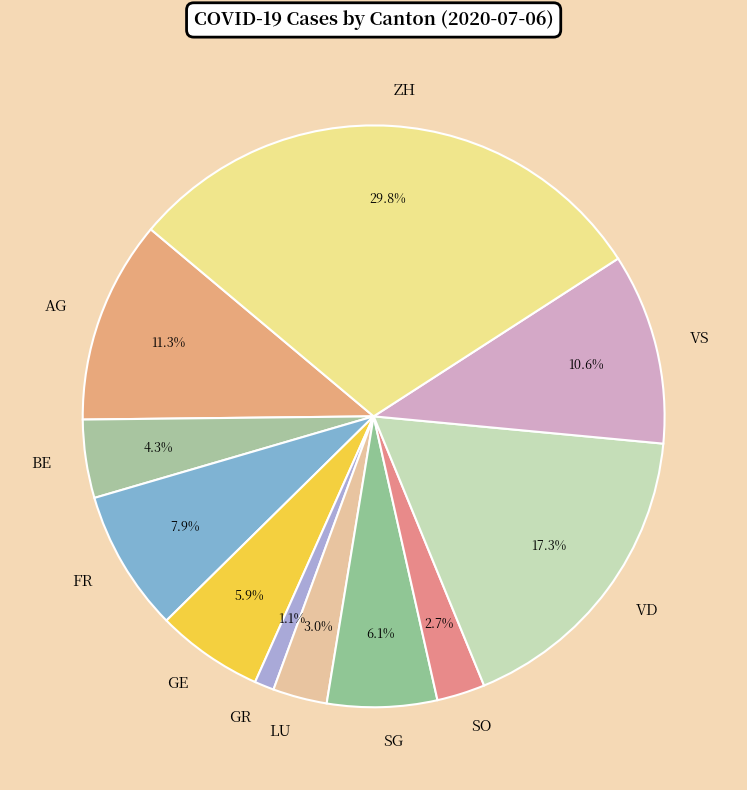

The FR slice represents 8% of the pie. True or false?

True